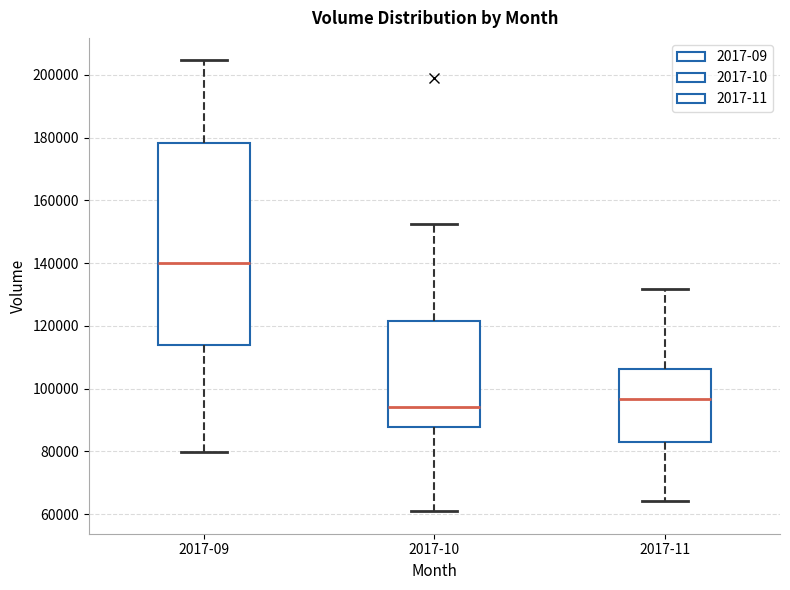

Reading left to right, read every box against the y-axis: the position of its median line, the range the box covers, and the ends of its whiskers. The values are not printed on the chart, so give them approximately, as read against the axis.

2017-09: median 140000, box 114000 to 178000, whiskers 80000 to 204000
2017-10: median 94000, box 88000 to 122000, whiskers 60000 to 152000
2017-11: median 96000, box 84000 to 106000, whiskers 64000 to 132000